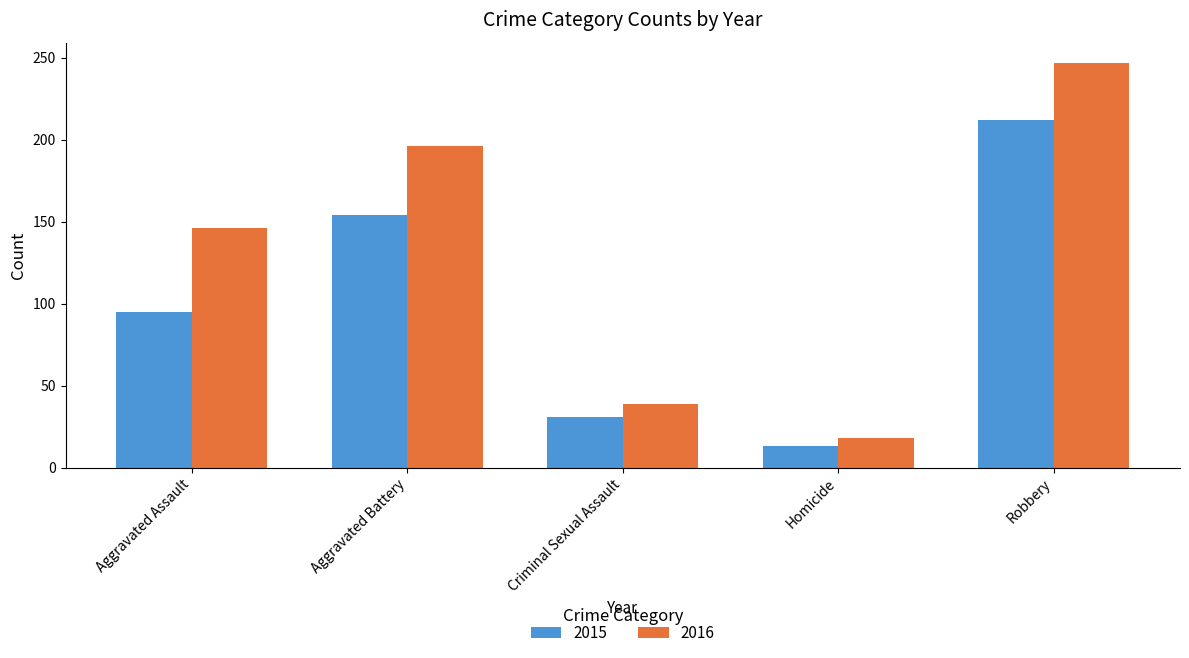

How many distinct data groups are displayed?

2